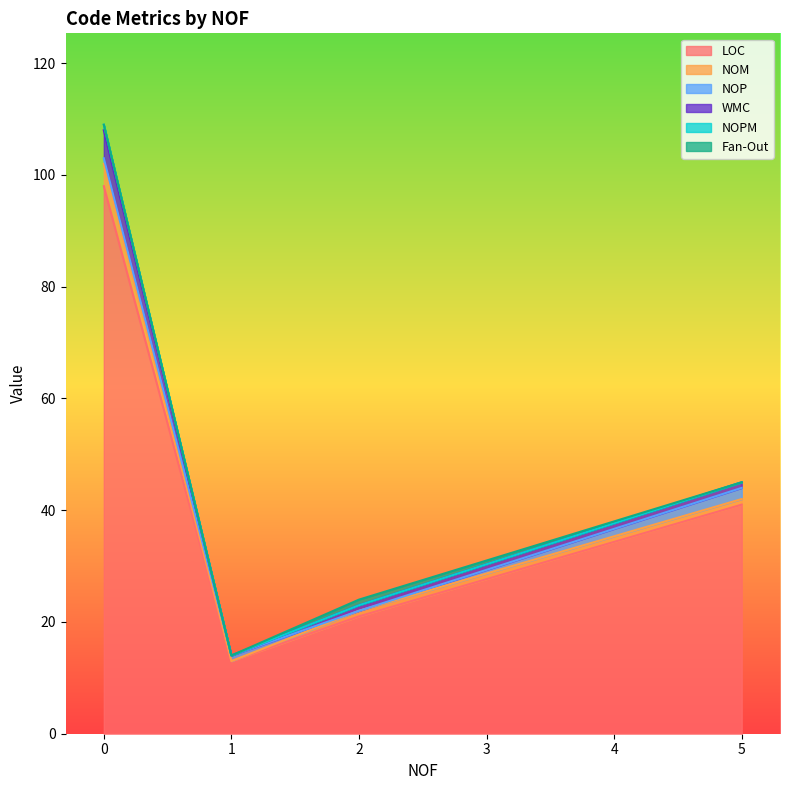

Does the chart have visible grid lines?

No